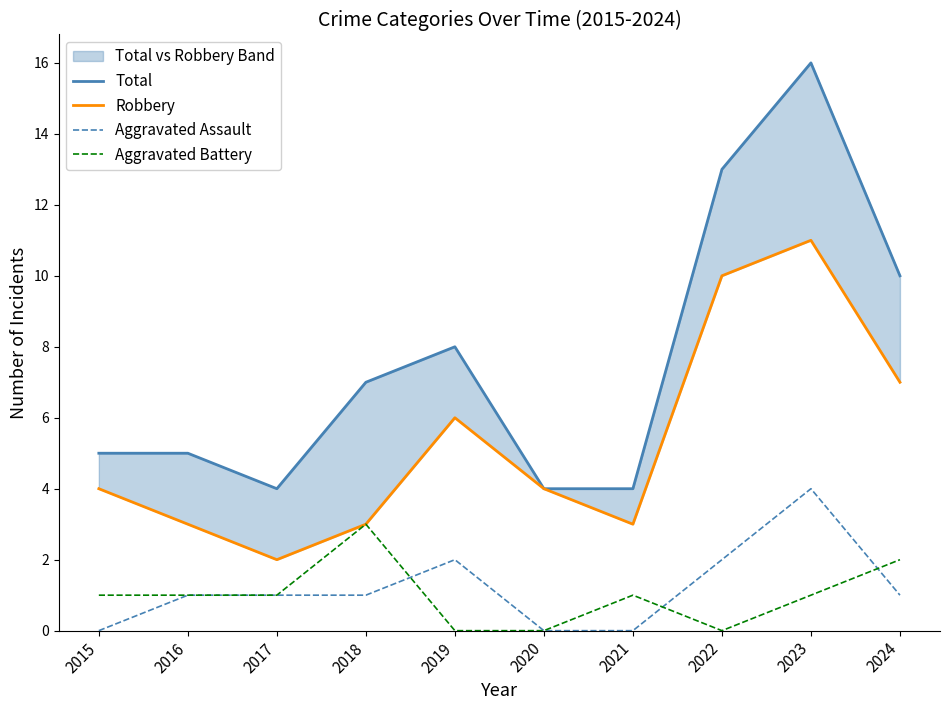

What is the maximum value for Total?

16